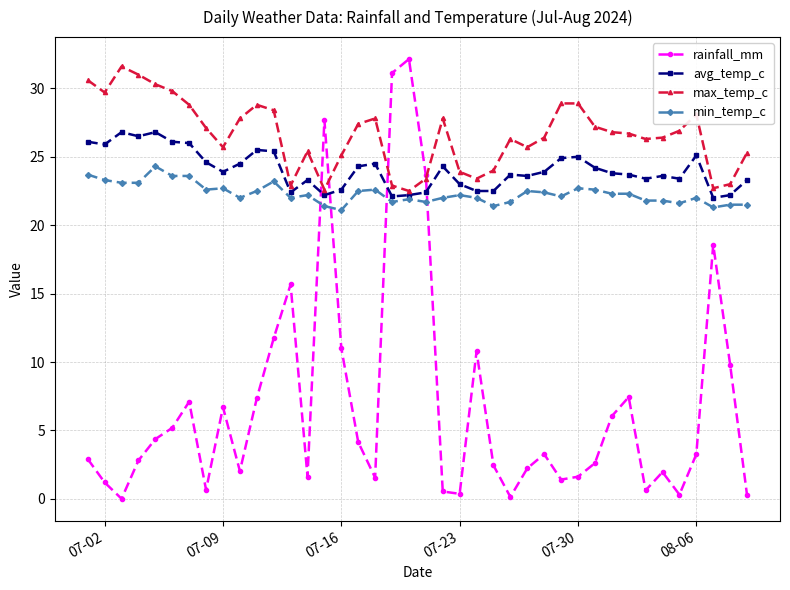

True or false: rainfall_mm and avg_temp_c cross at least once.

True